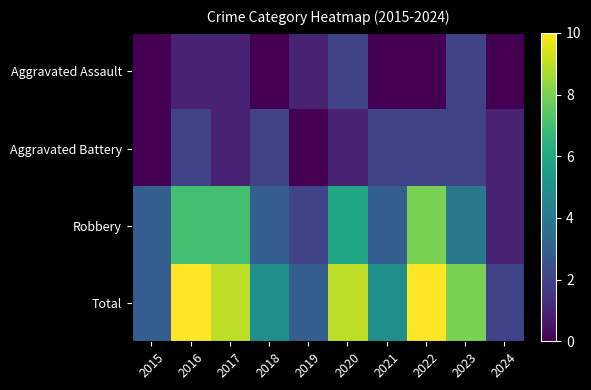

Which series has the widest spread of values?

Total